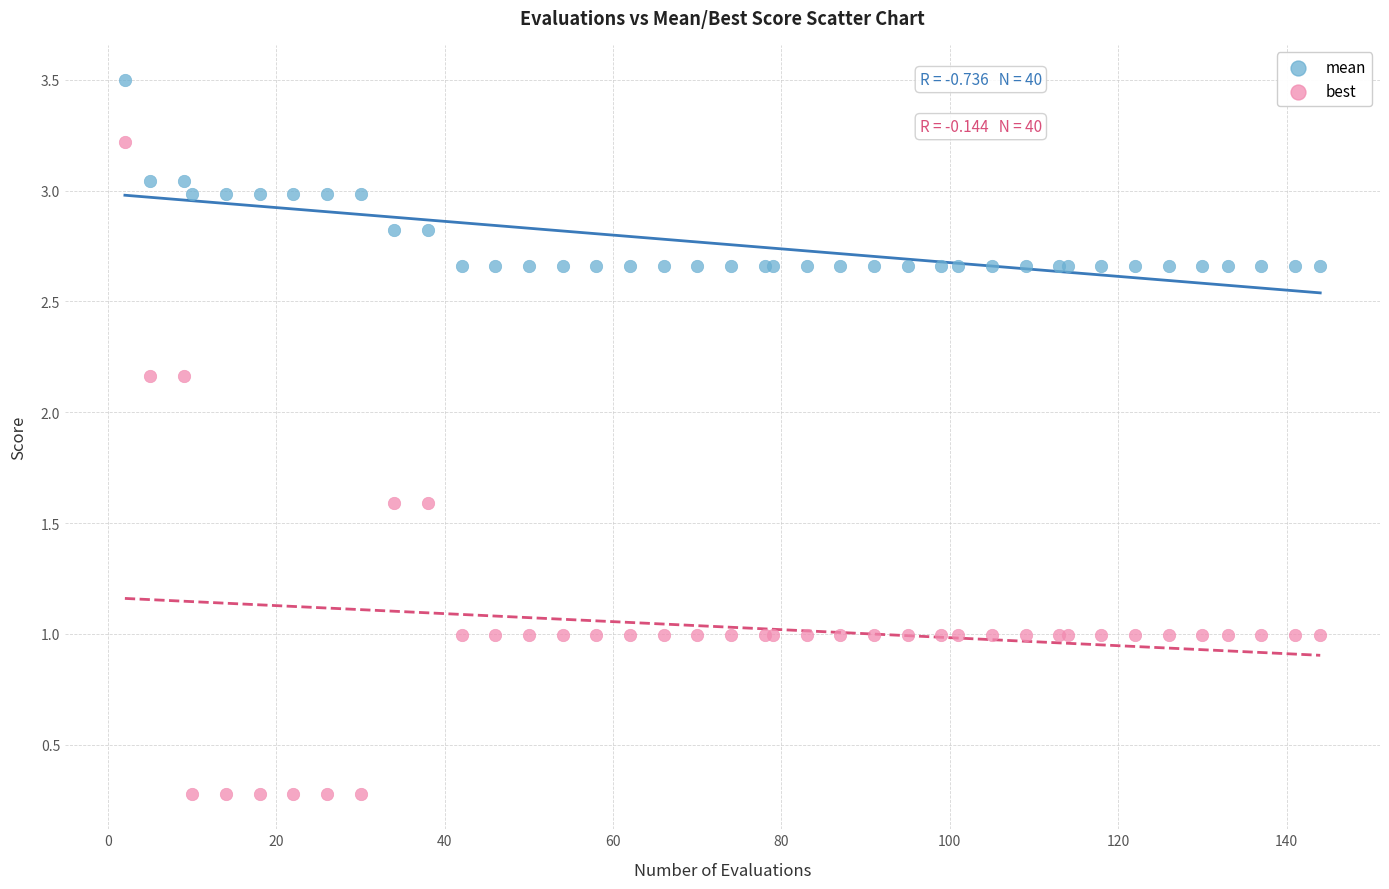

Which series has the widest spread of Y values?

best